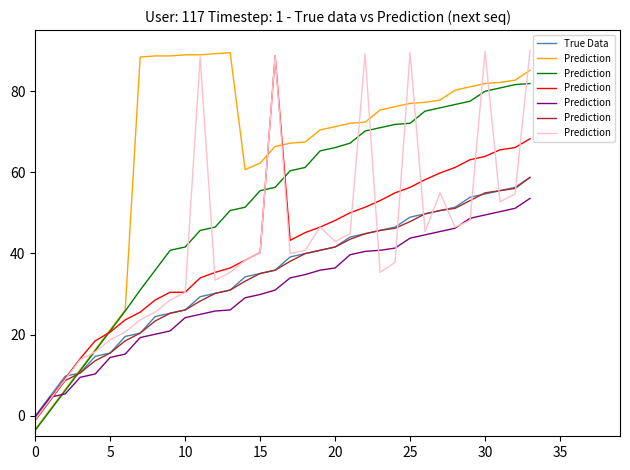

Where is the first local maximum for Prediction?

11